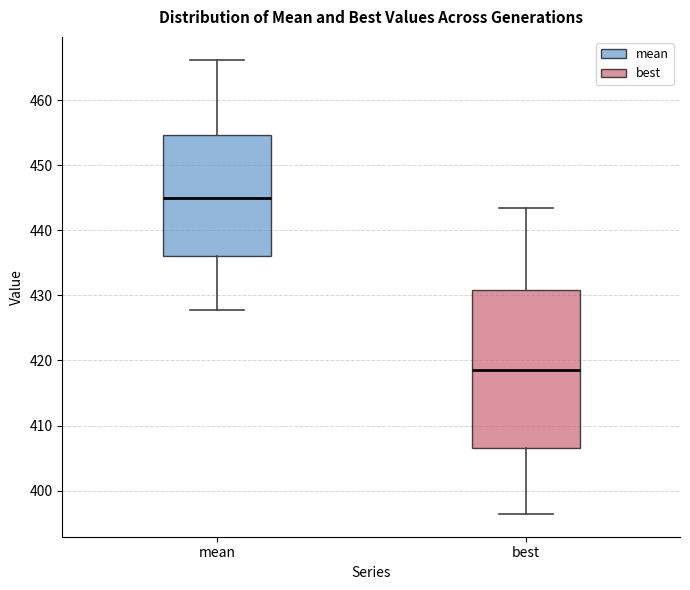

Where does the upper whisker of the box for best end on the y-axis? The values are not printed on the chart, so give them approximately, as read against the axis.

444